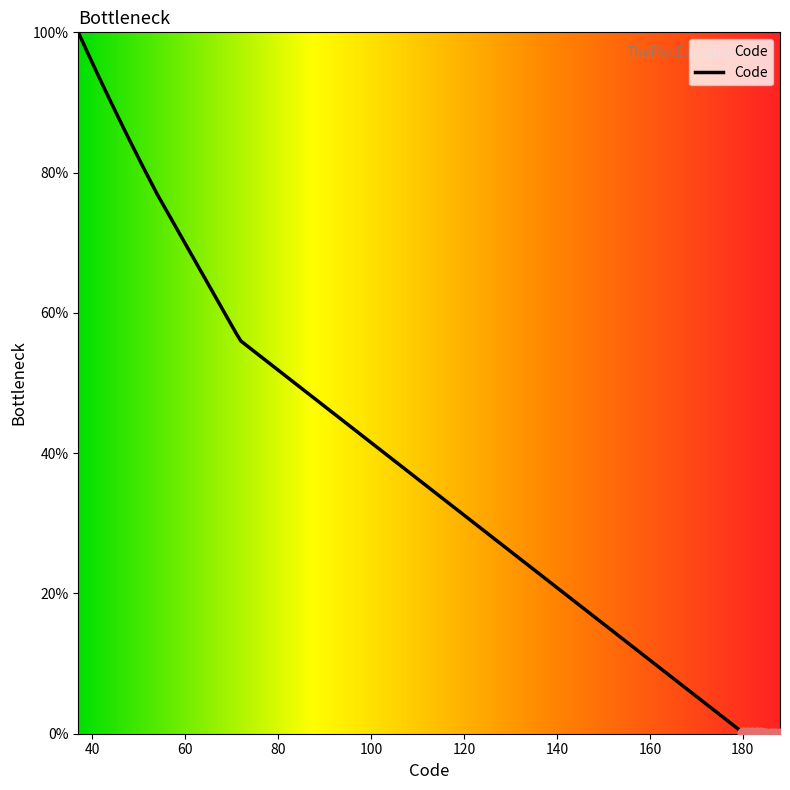

What is the difference between the maximum and minimum values?

100.0